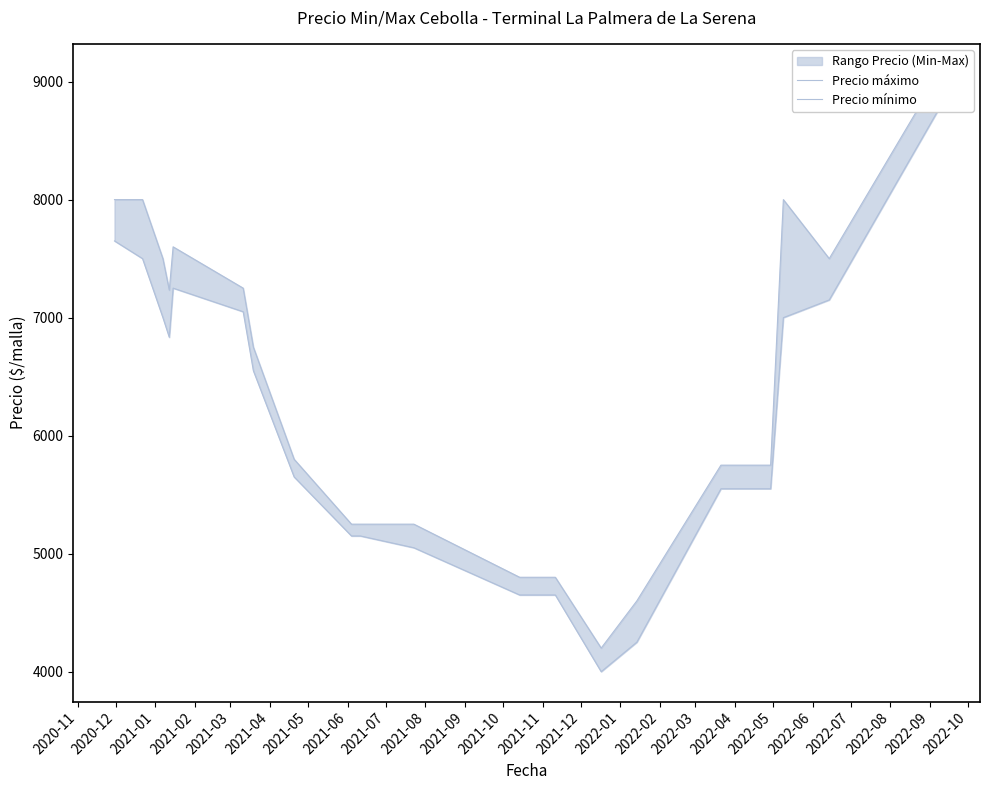

How many values in the Precio mínimo series exceed 6550?

9